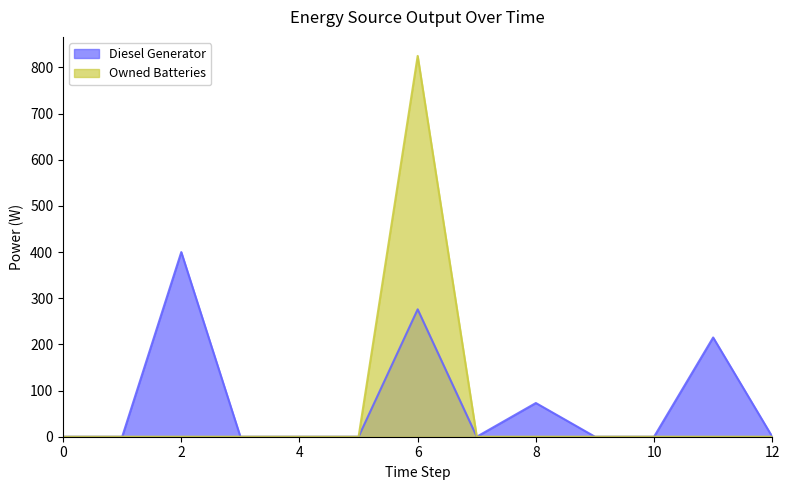

What are all the series names shown in the legend?

Diesel Generator, Owned Batteries